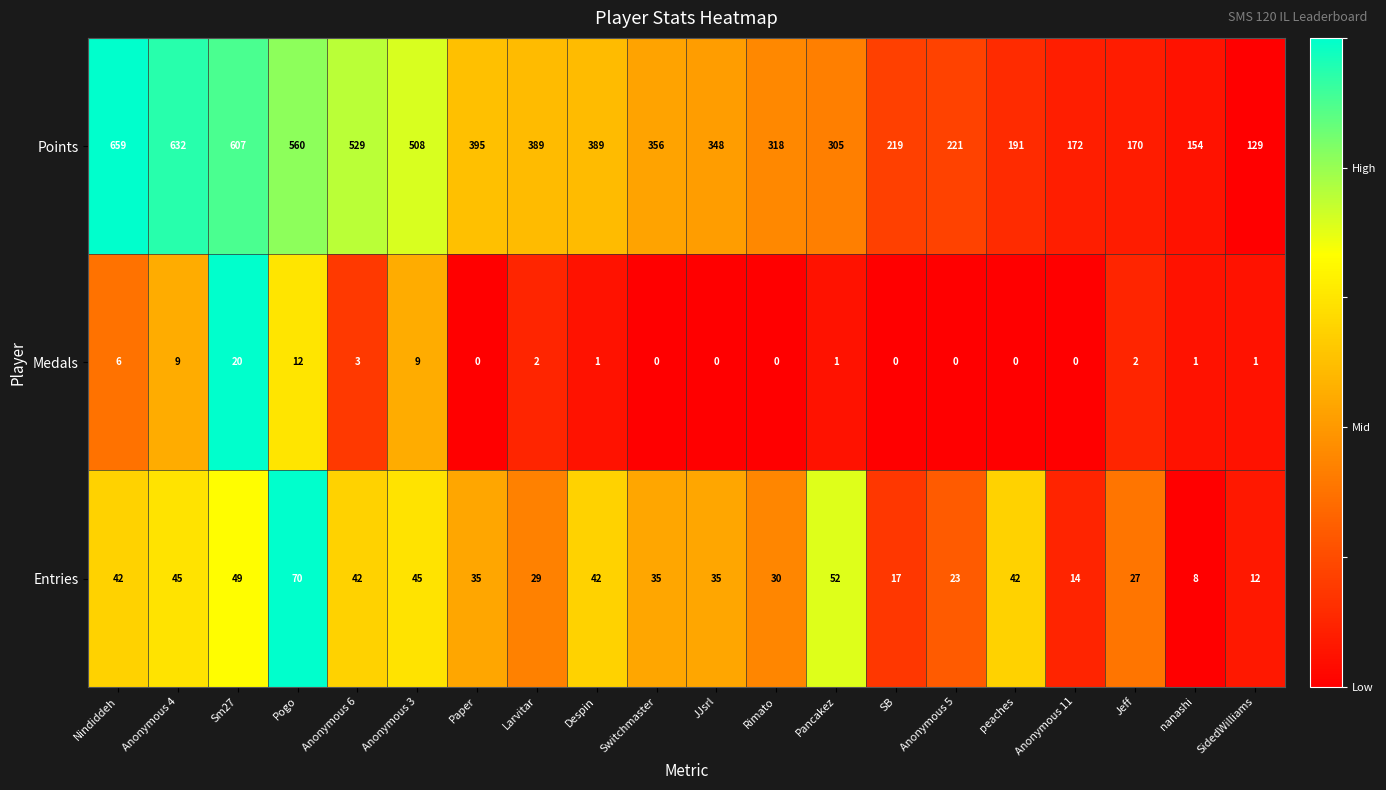

What is the sum of all Points values?

7251